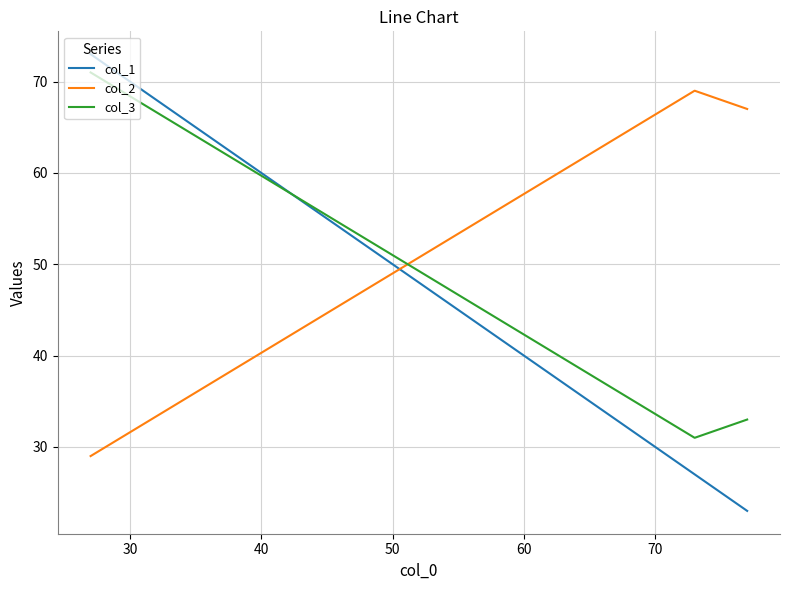

Which series has the largest total across all categories?

col_2